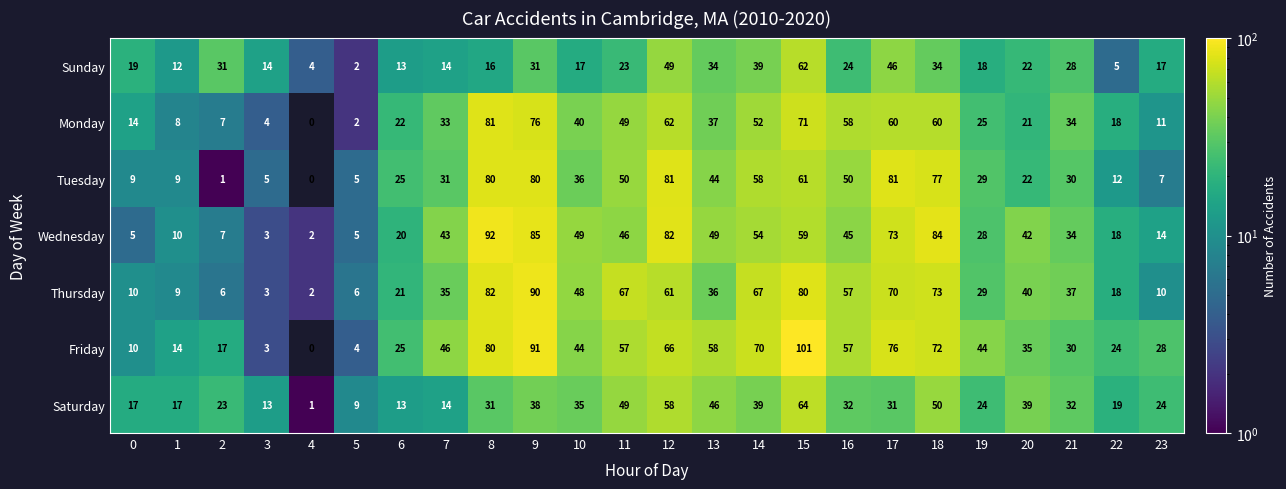

What is the greatest value displayed?

101